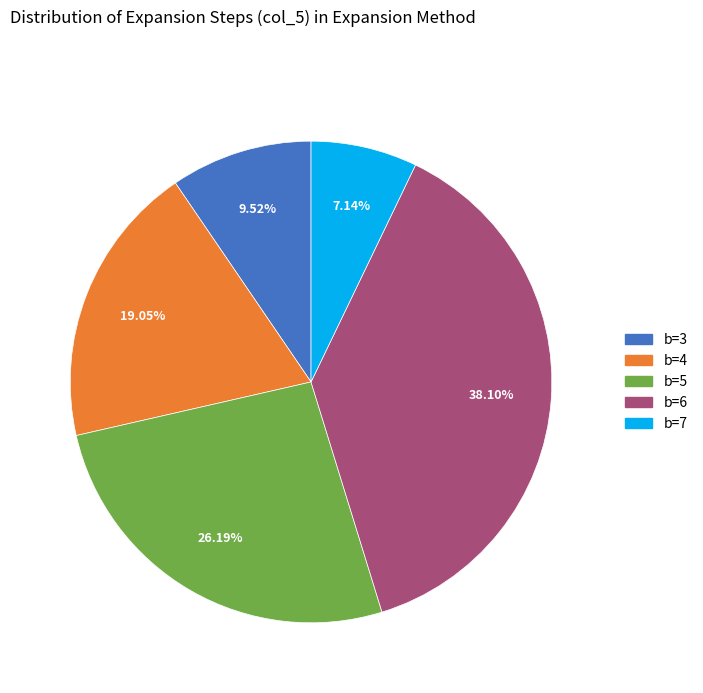

How many segments does this pie chart have?

5